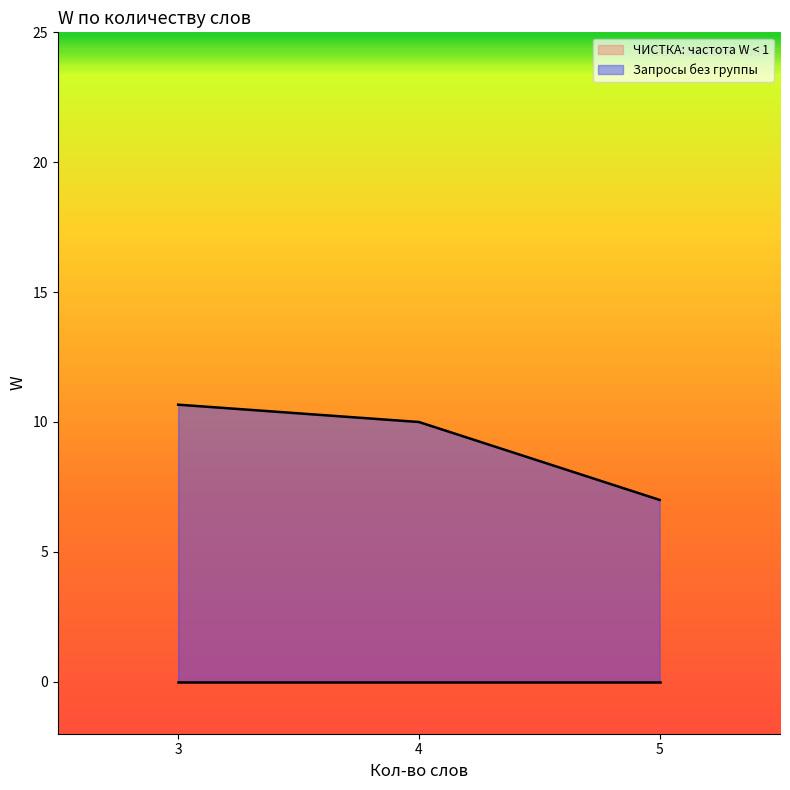

Which label corresponds to the largest value in the chart?

3